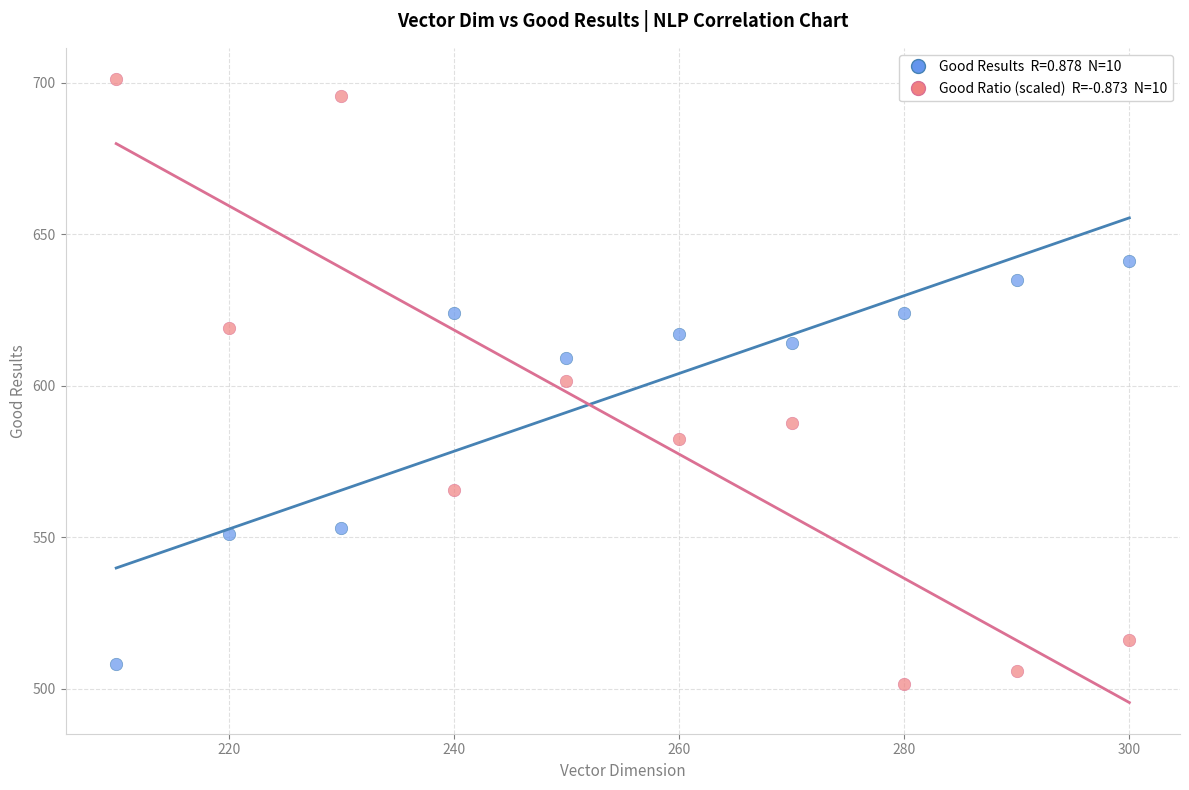

Across all data points, what is the range of Y values (max minus min)?

199.6